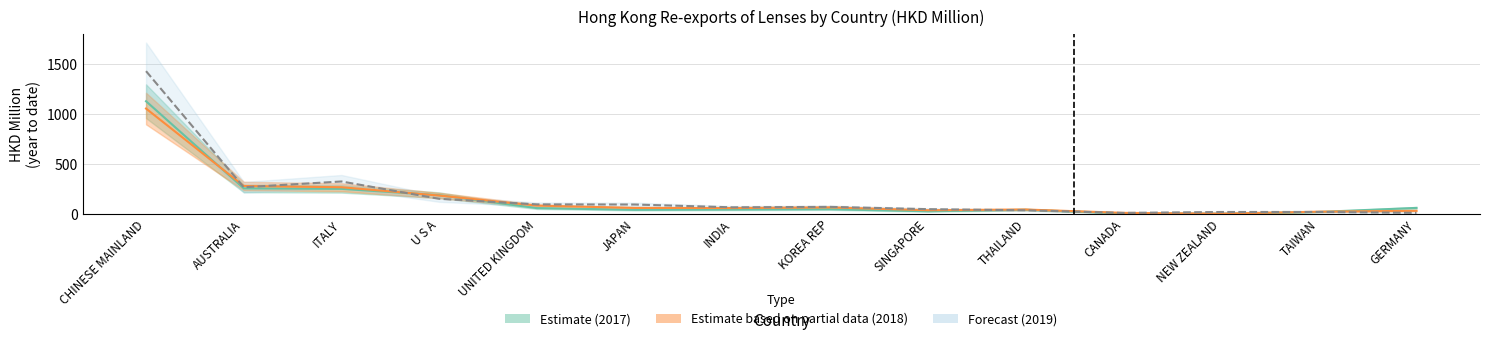

At which label does 201712 reach its minimum?

NEW ZEALAND